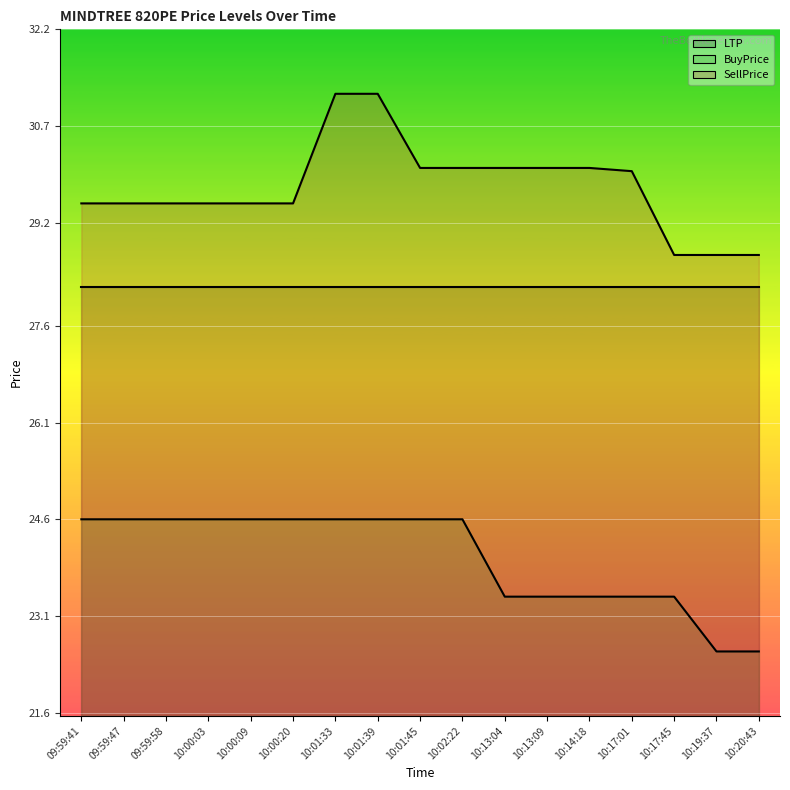

What is the label of the 3rd point from the left?

09:59:58